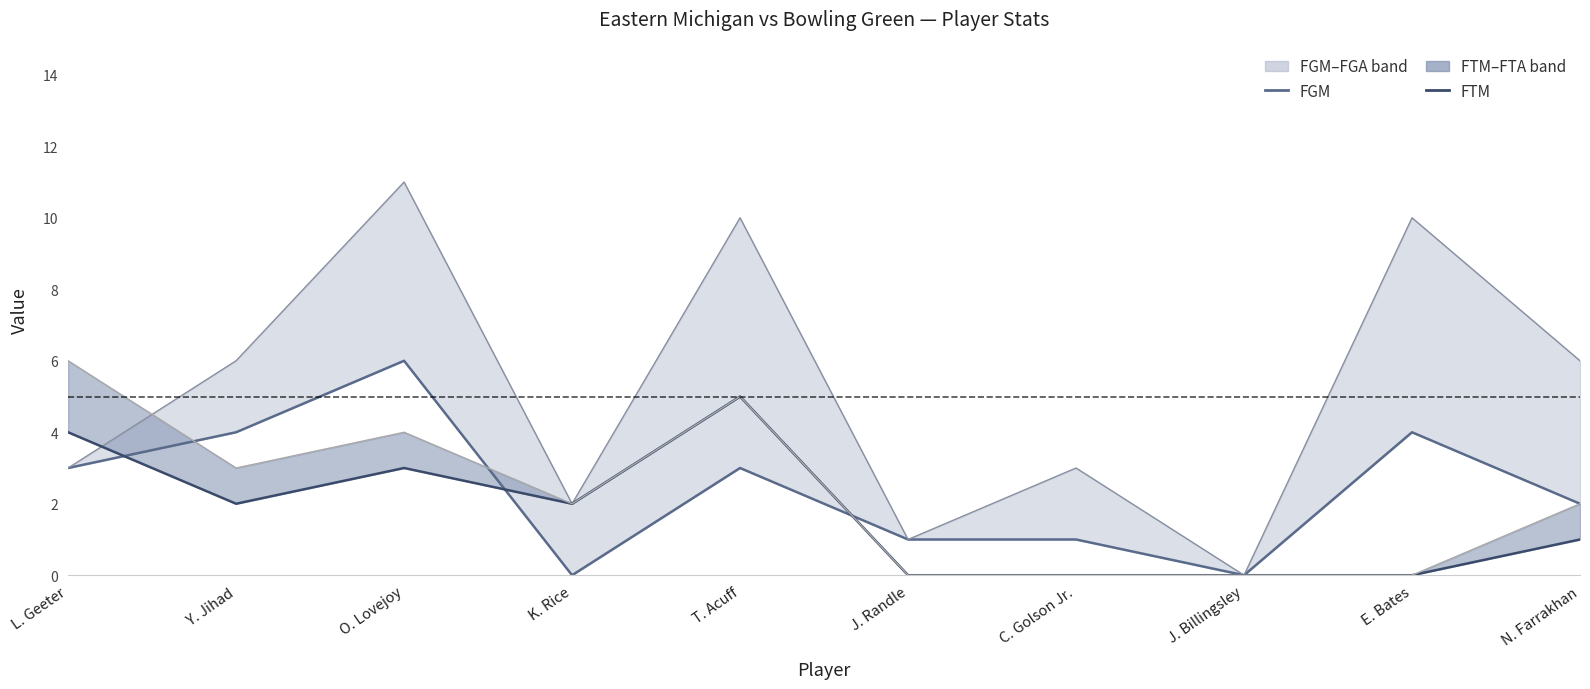

Reading left to right, extract all data points from this chart.

FGM: 3	4	6	0	3	1	1	0	4	2
FGA: 3	6	11	2	10	1	3	0	10	6
FTM: 4	2	3	2	5	0	0	0	0	1
FTA: 6	3	4	2	5	0	0	0	0	2